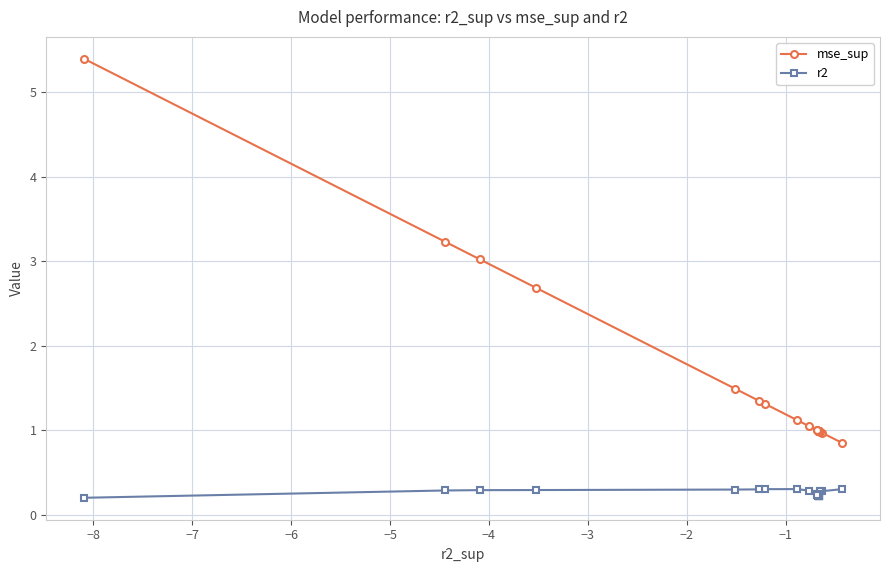

What is the maximum value shown in the chart?

5.4